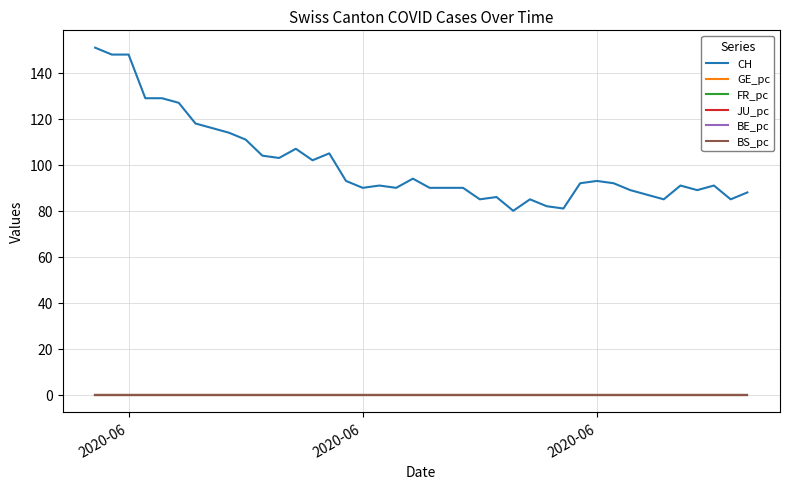

How many series are shown in this chart?

6